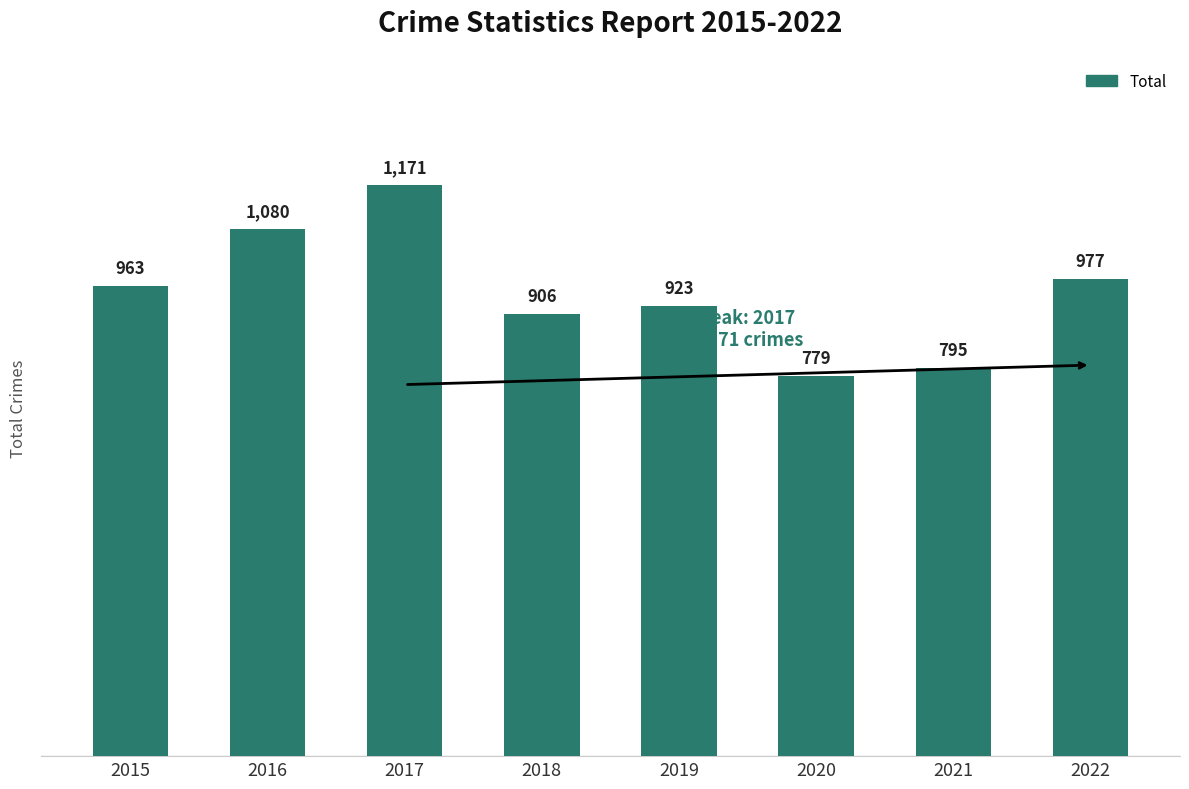

Between 2021 and 2018, which is larger?

2018